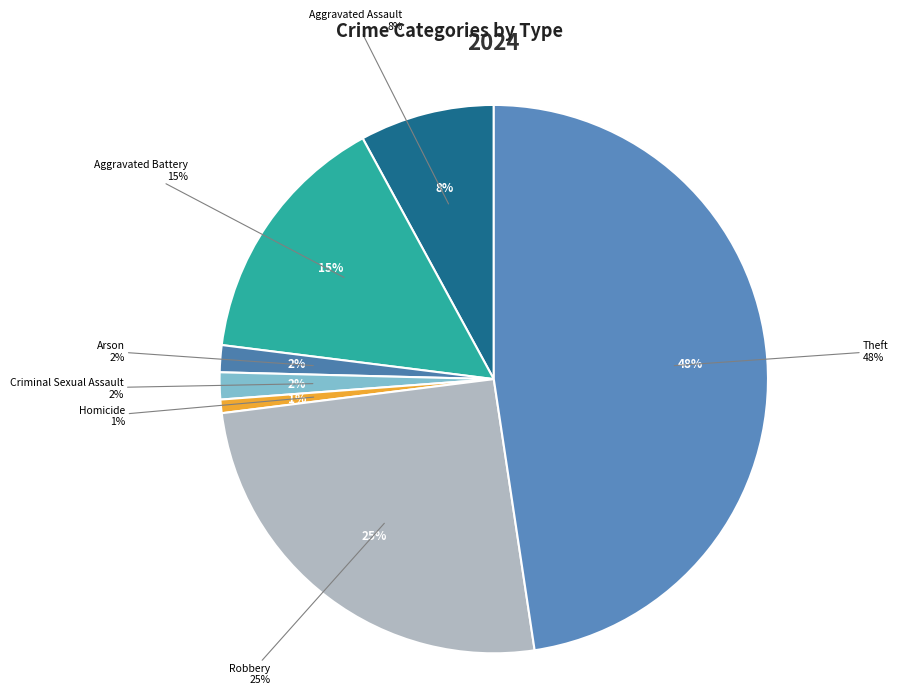

To the nearest percent, what is the average slice percentage?

14%